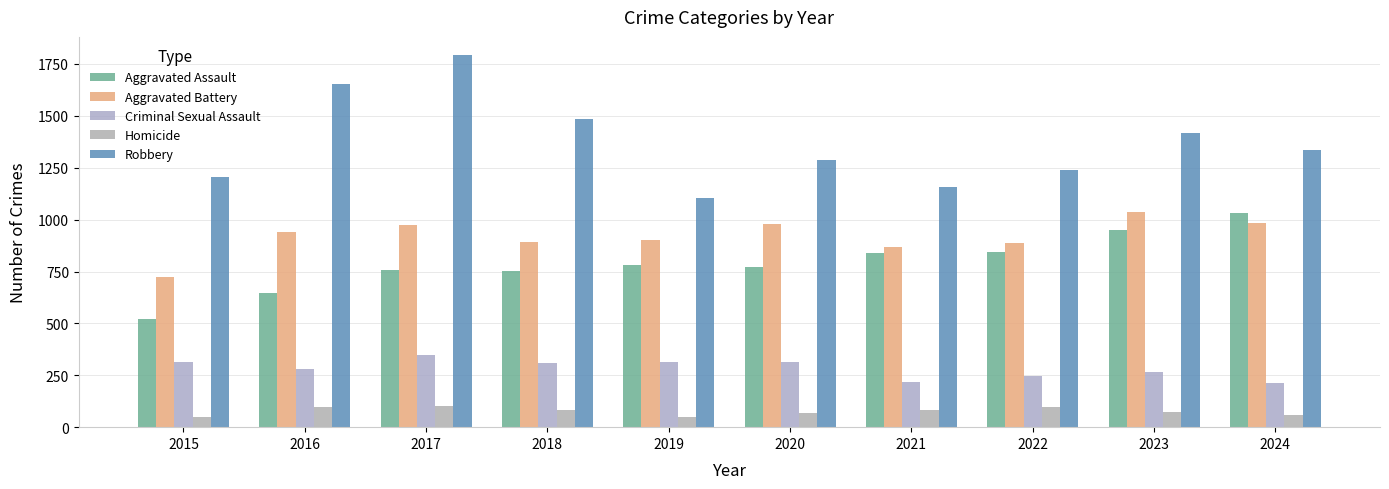

Reading left to right, list all the values displayed in this chart.

Aggravated Assault: 520	647	759	752	783	774	840	846	948	1034
Aggravated Battery: 723	939	975	892	903	979	868	885	1038	983
Criminal Sexual Assault: 312	282	349	310	313	315	218	247	264	214
Homicide: 50	99	101	82	47	70	85	95	75	60
Robbery: 1206	1652	1791	1485	1102	1289	1158	1241	1416	1334